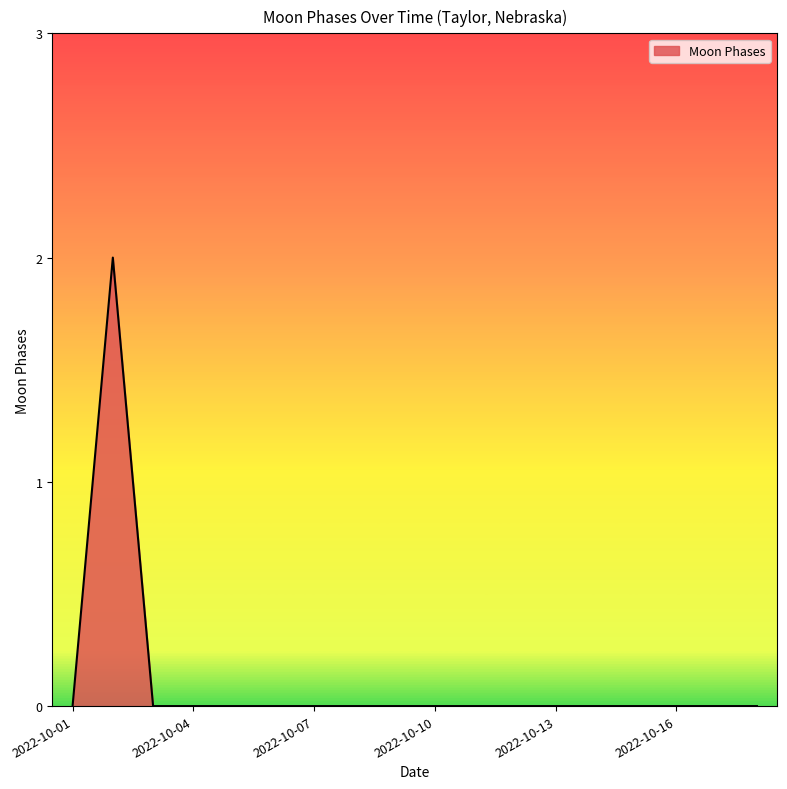

How many lines are shown in the chart?

1